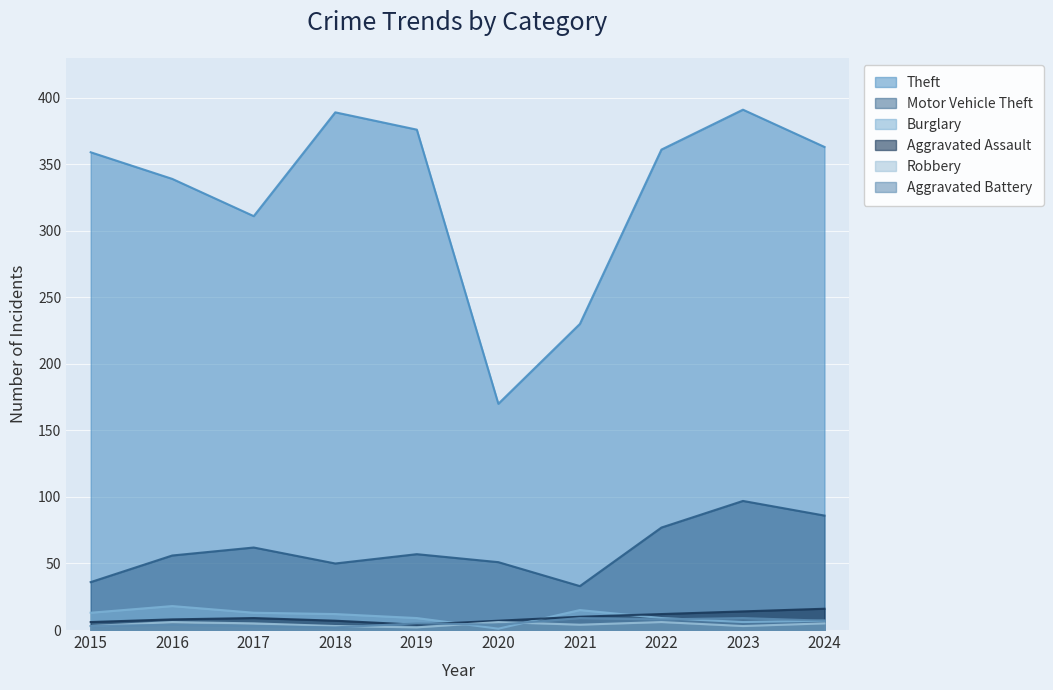

What is the spread (max minus min) of values at 2021?

226